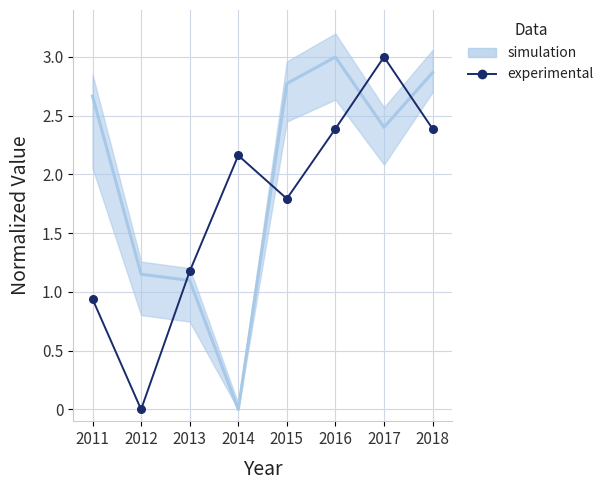

Reading left to right, extract all data points from this chart.

2011=0.9	2012=0.0	2013=1.2	2014=2.2	2015=1.8	2016=2.4	2017=3.0	2018=2.4